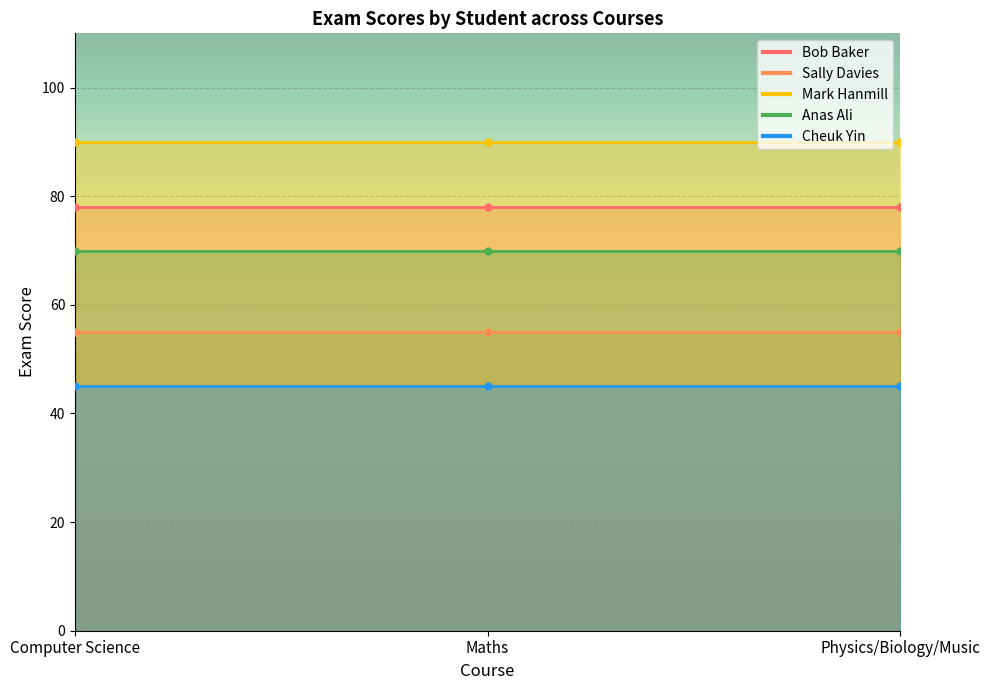

The value of Mark Hanmill at Physics/Biology/Music is 119. True or false?

False